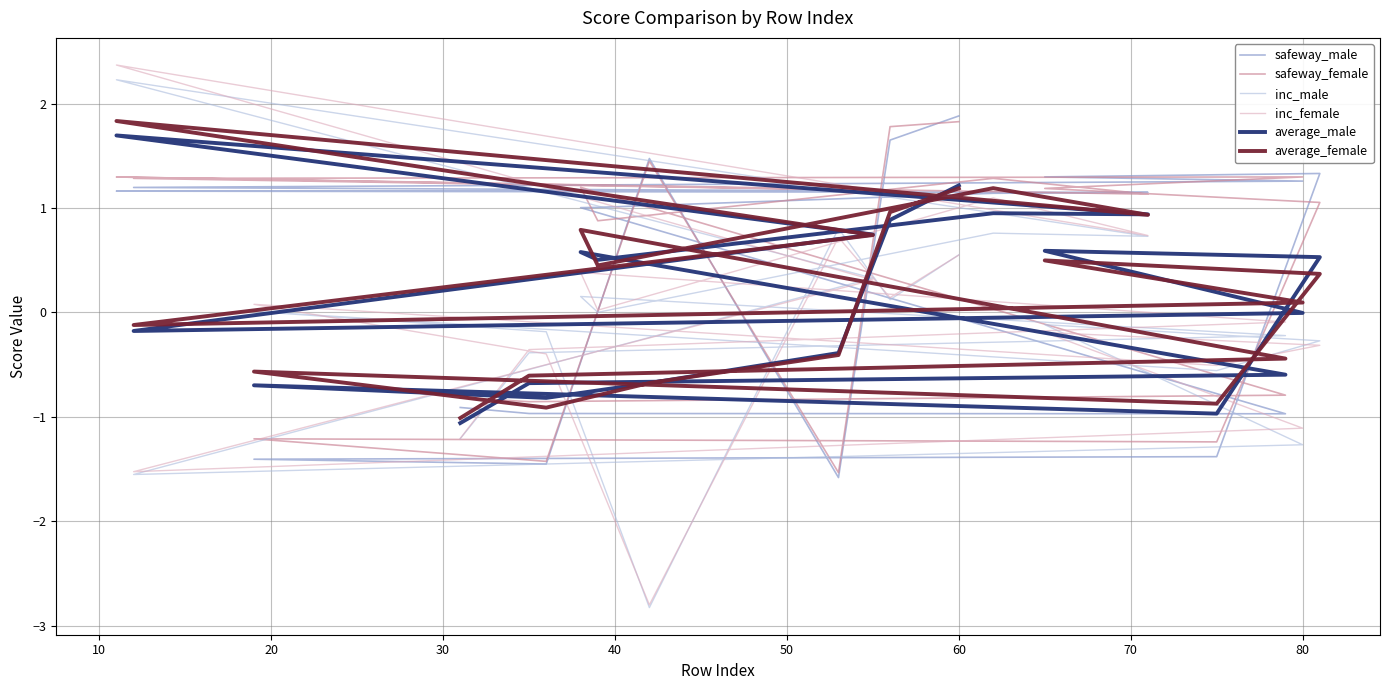

After their last crossing, which series has the higher values: safeway_female or average_male?

safeway_female